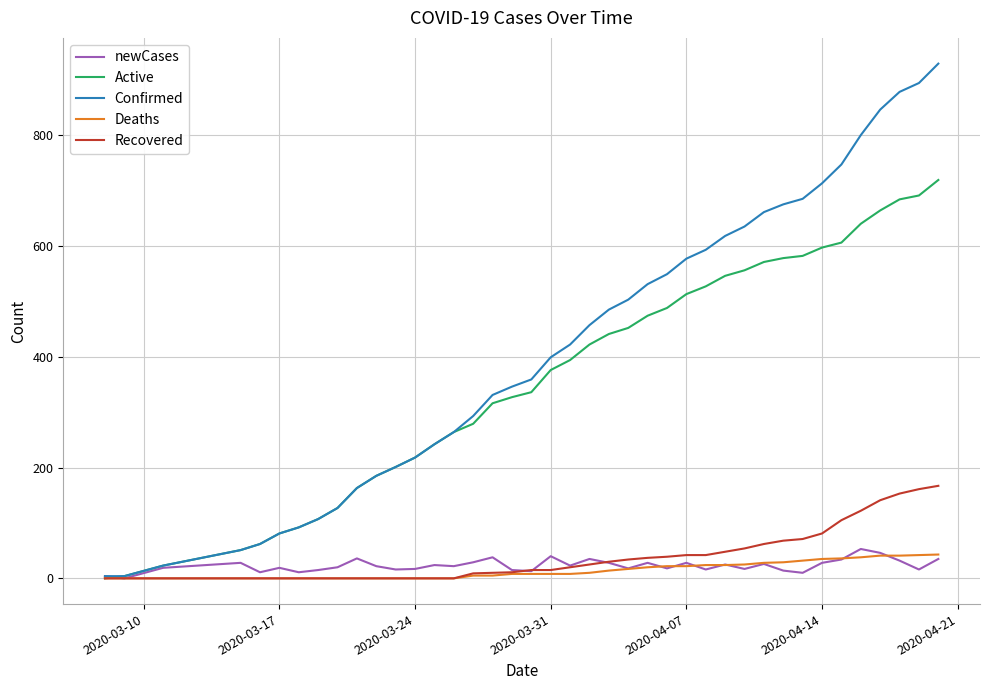

What is the highest value of the Recovered series?

167